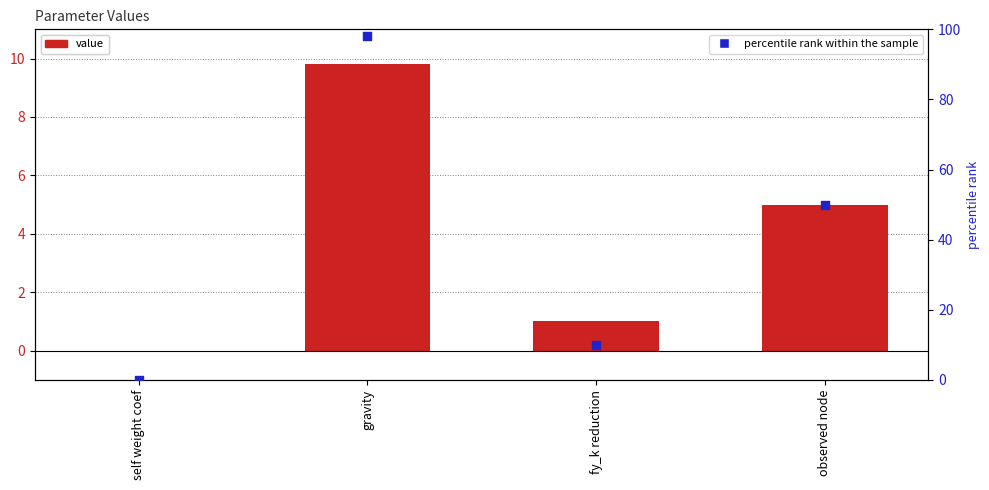

Is the value of value at gravity greater than the value of percentile rank within the sample at fy_k reduction?

No